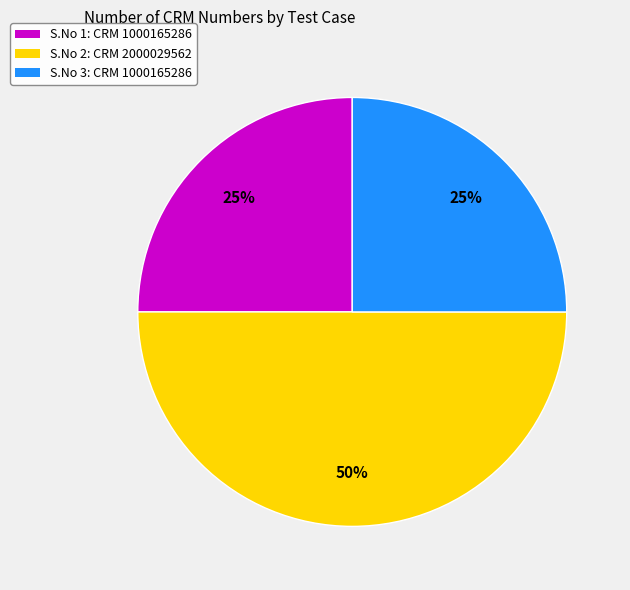

What is the ratio of the value at S.No 3: CRM 1000165286 to the value at S.No 1: CRM 1000165286?

1.0